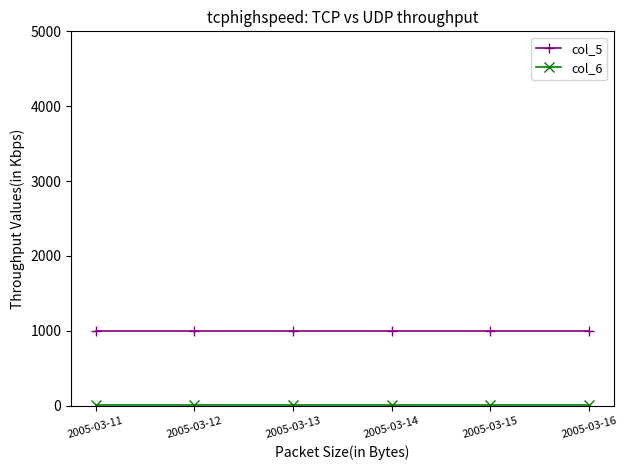

What is the difference between the highest and lowest values at 2005-03-15?

995